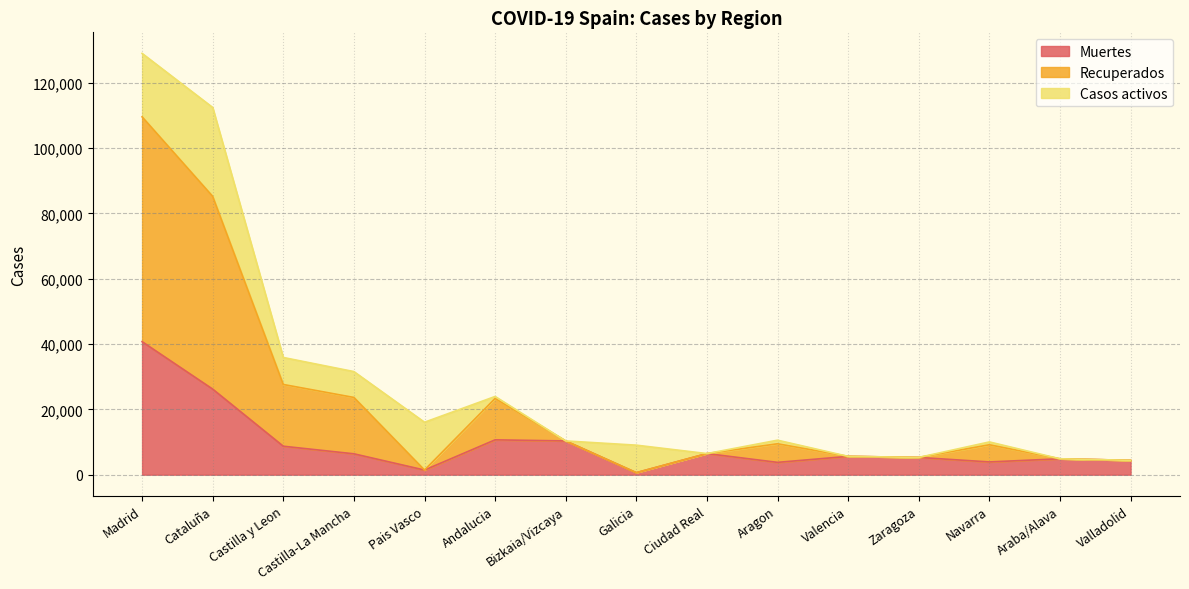

Which series changed the most between Madrid and Valencia?

Recuperados